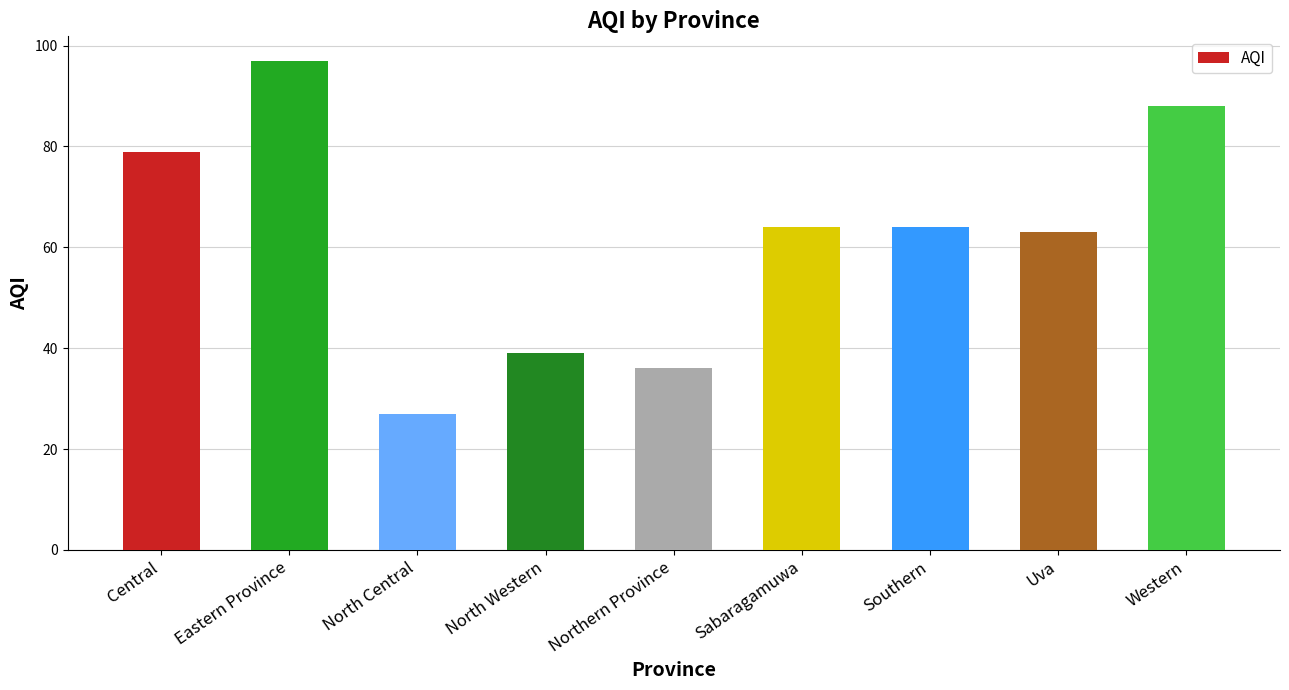

Reading right to left, transcribe all the data shown in this chart.

88	63	64	64	36	39	27	97	79